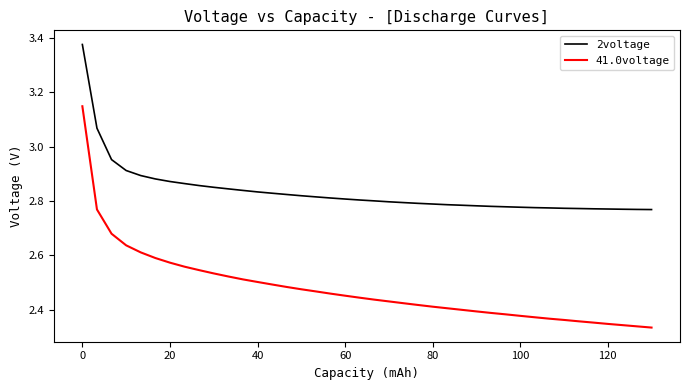

Rank the series by their maximum value, from highest to lowest.

2voltage, 41.0voltage